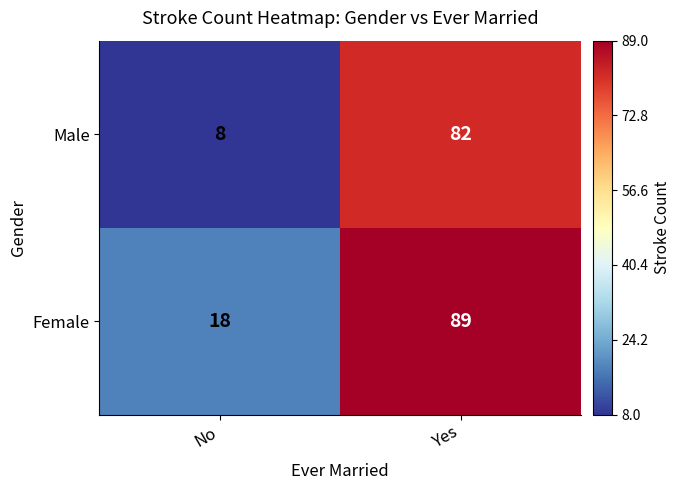

What is the sum of all Male values?

90